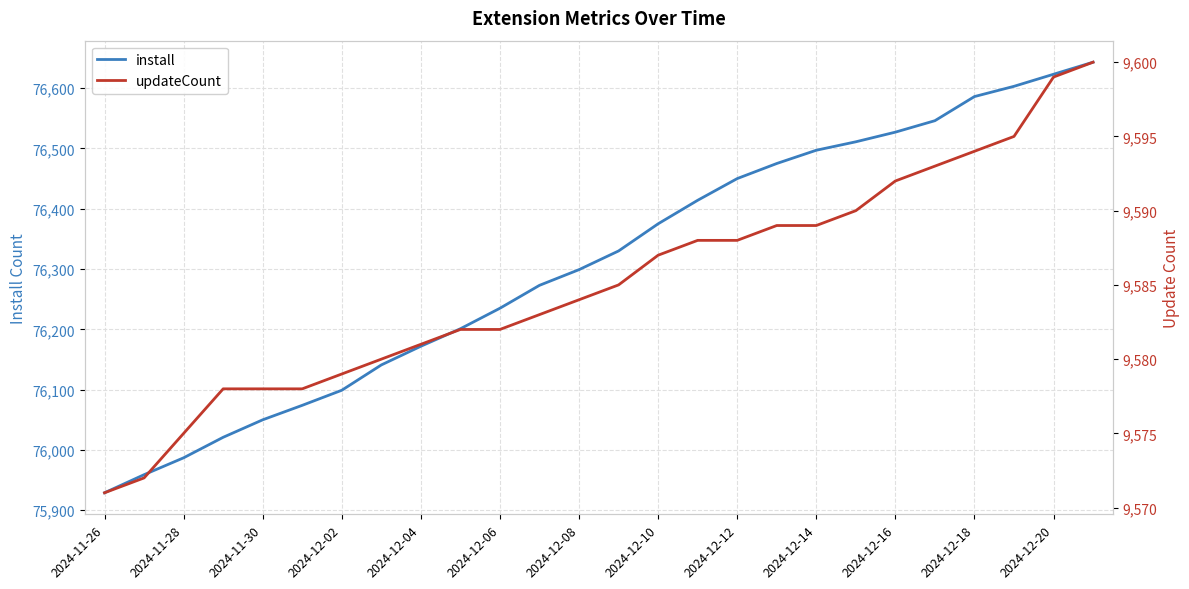

What are all the series names shown in the legend?

install, updateCount